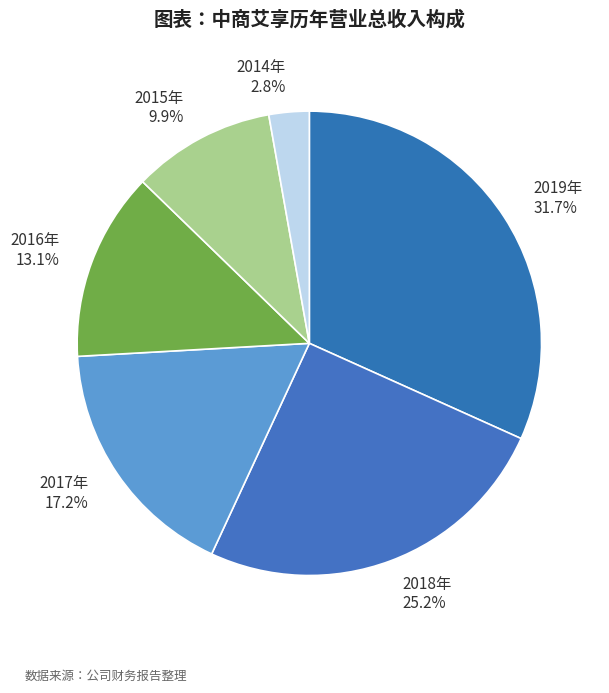

What is the smallest slice in the pie chart?

2014年